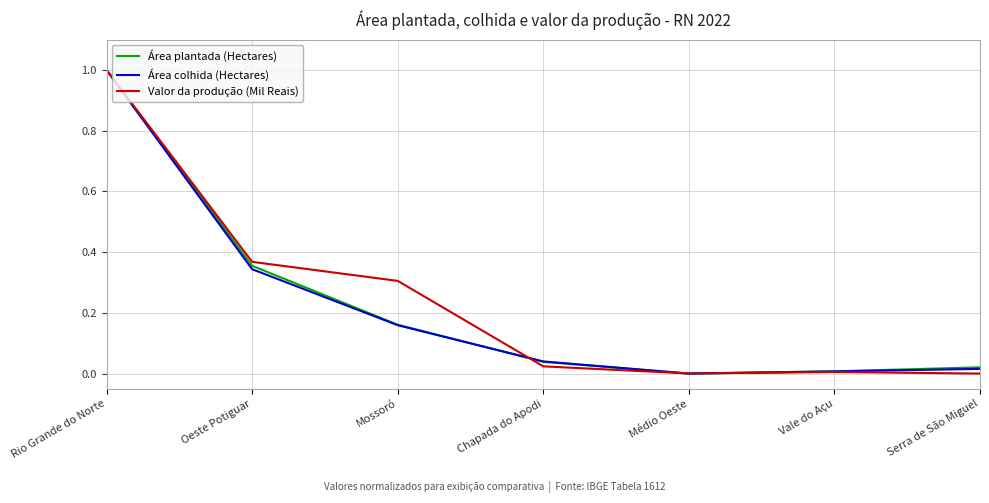

What is the total value across all series at Mossoró?

0.6